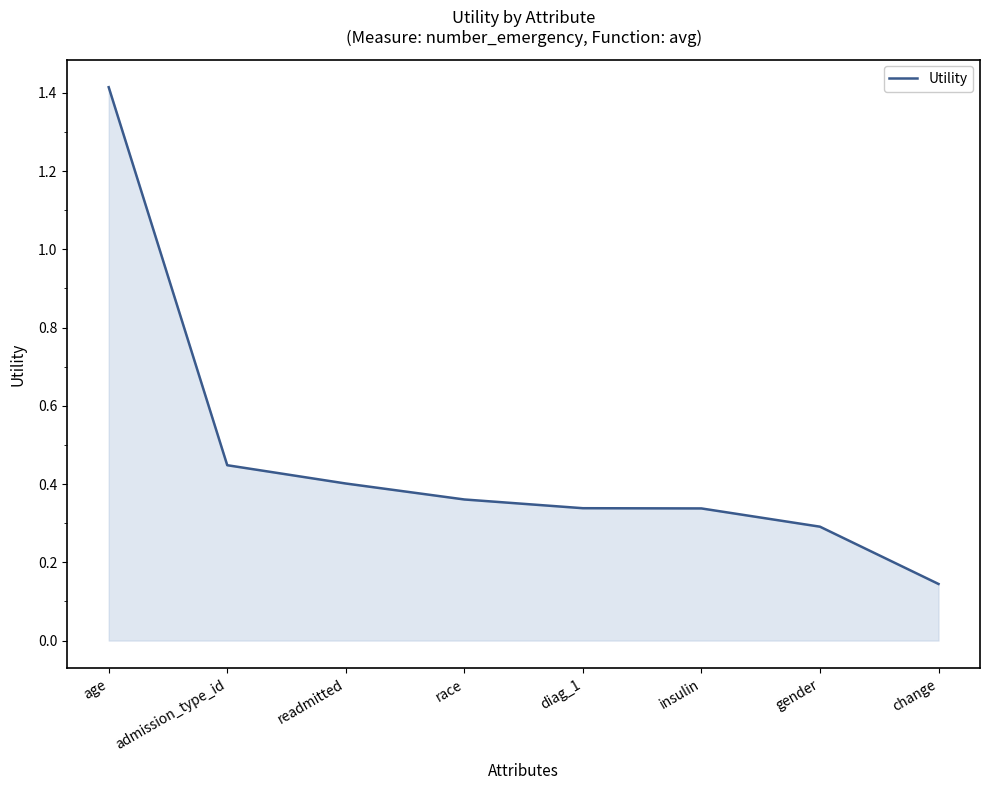

What is the average value?

0.5